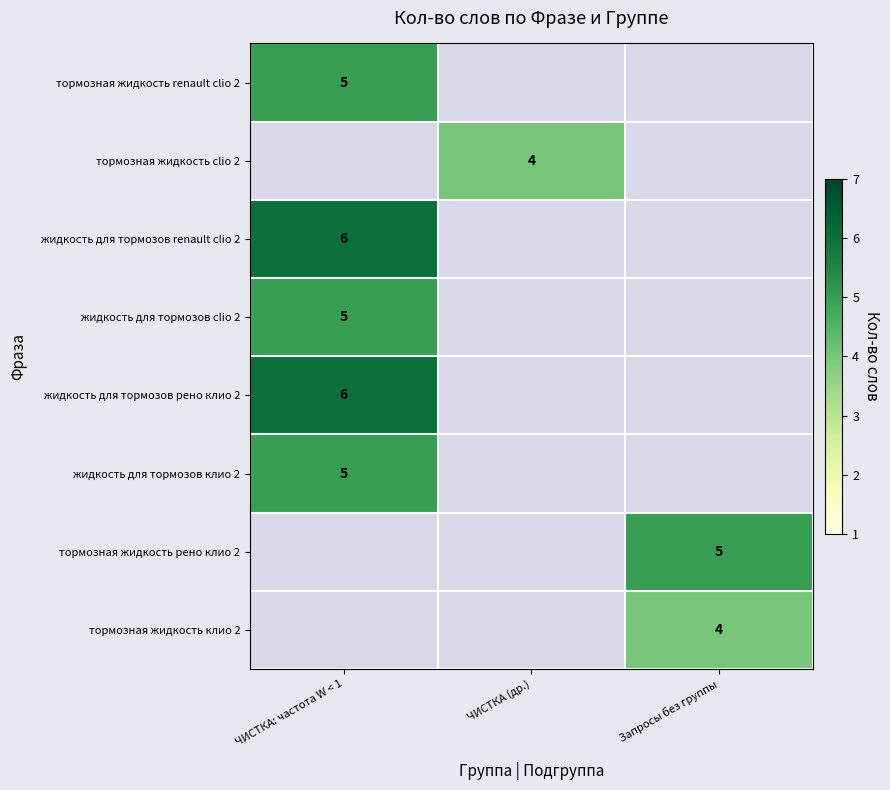

The жидкость для тормозов клио 2 series shows 1 at ЧИСТКА: частота W < 1. True or false?

False